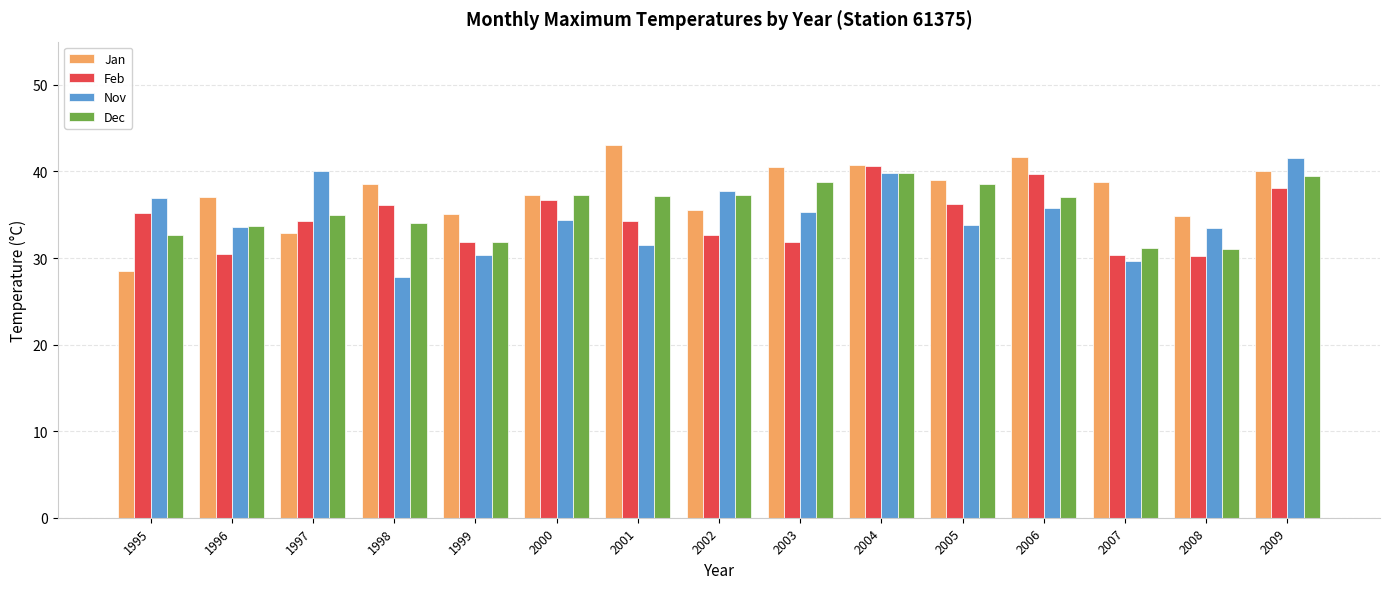

Which series has the largest total across all categories?

Jan